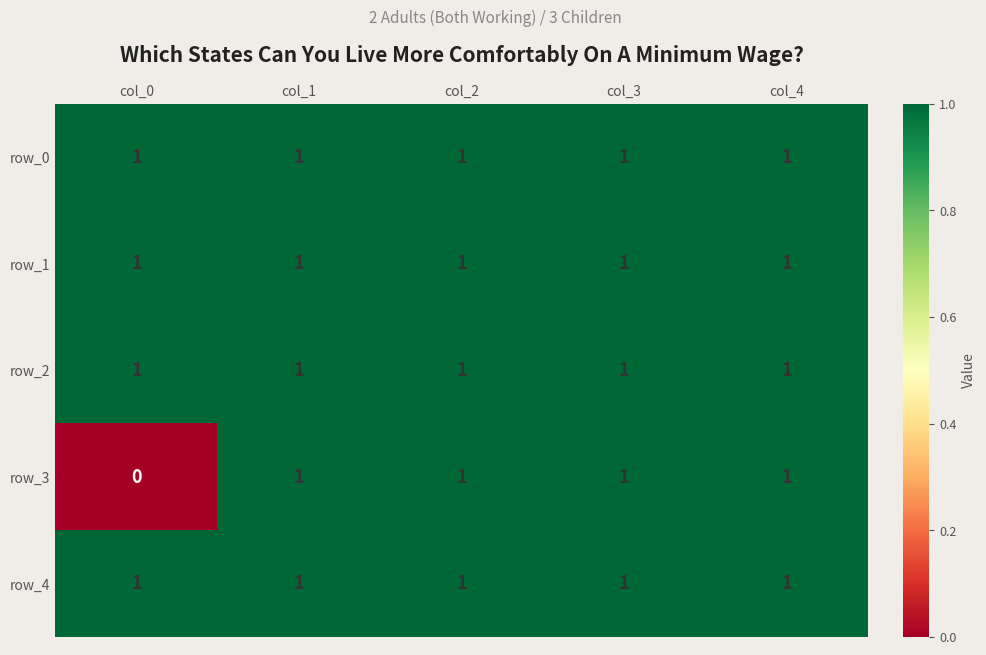

What is the sum of the row_0 values at col_4 and col_0?

2